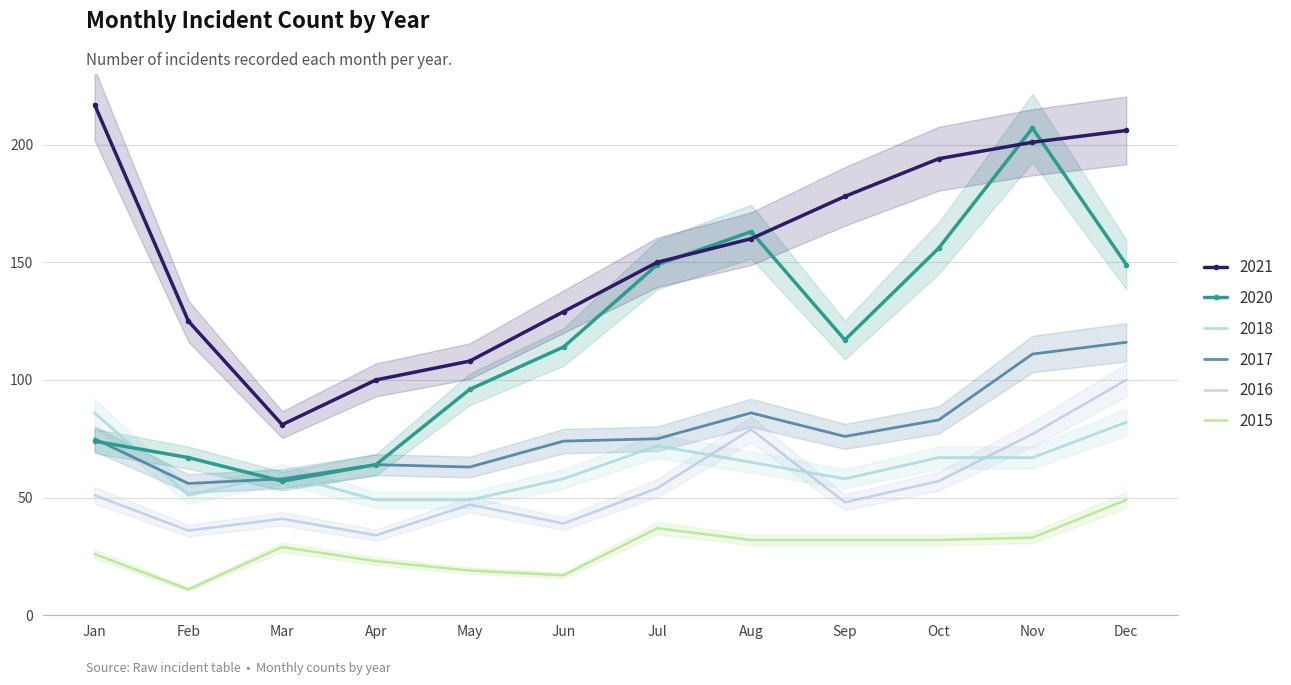

Where is 2015 nearest to the value 30?

Mar